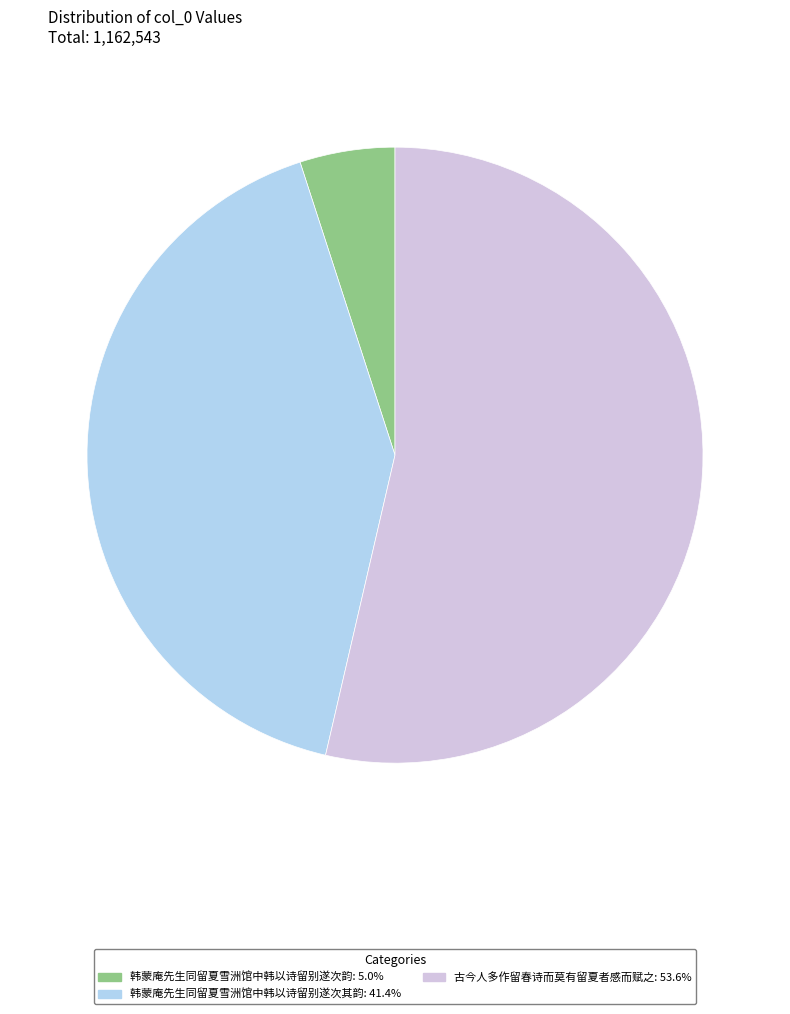

How many segments does this pie chart have?

3